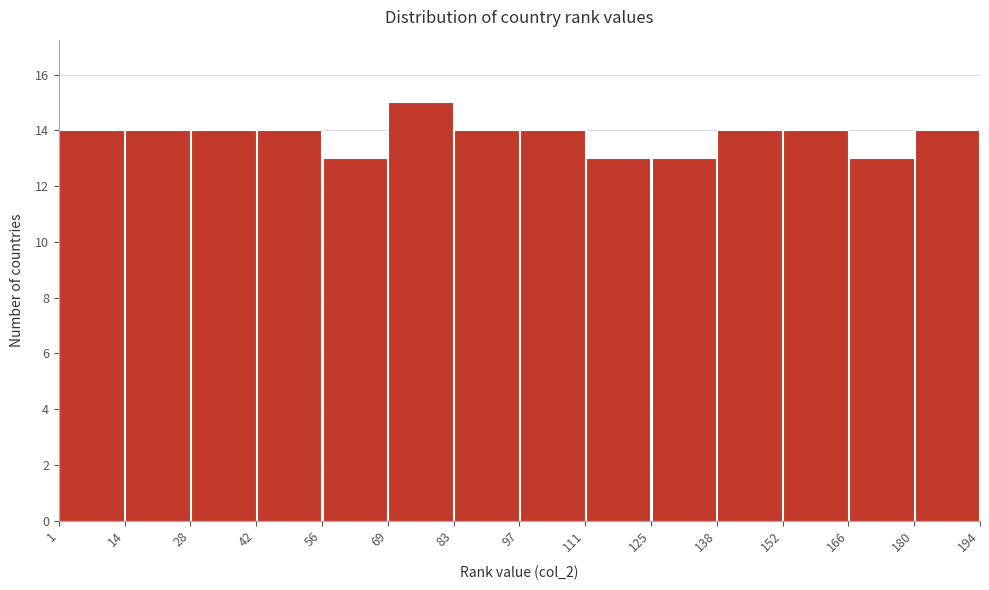

What is the height of the bar covering 166 to 180 on the x-axis? The values are not printed on the chart, so give them approximately, as read against the axis.

13